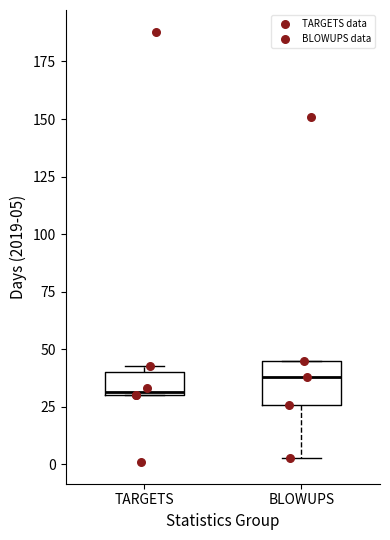

Comparing the boxes themselves (not the whiskers), which one is the tallest?

BLOWUPS